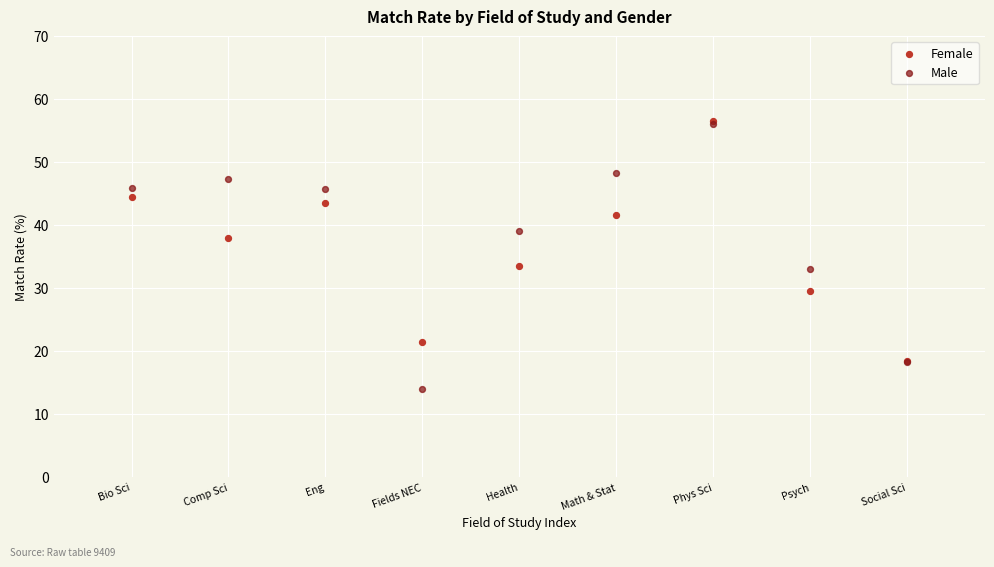

In the Female series, what Y value is closest to 37?

38.0